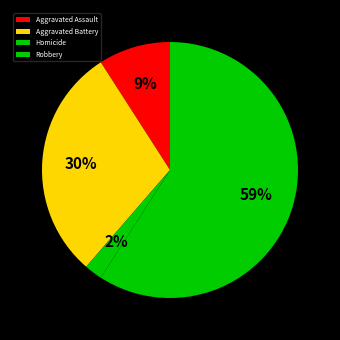

What is the ratio of the value at Robbery to the value at Aggravated Battery?

2.0